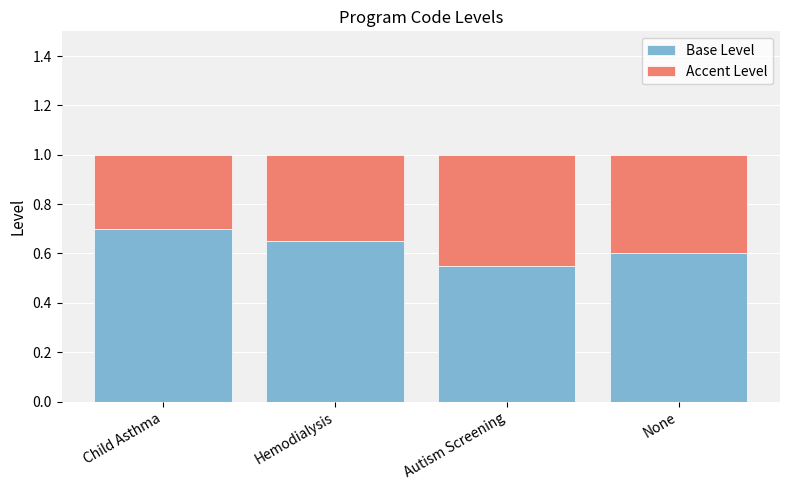

The Base Level series shows 0.6 at Autism Screening. True or false?

True